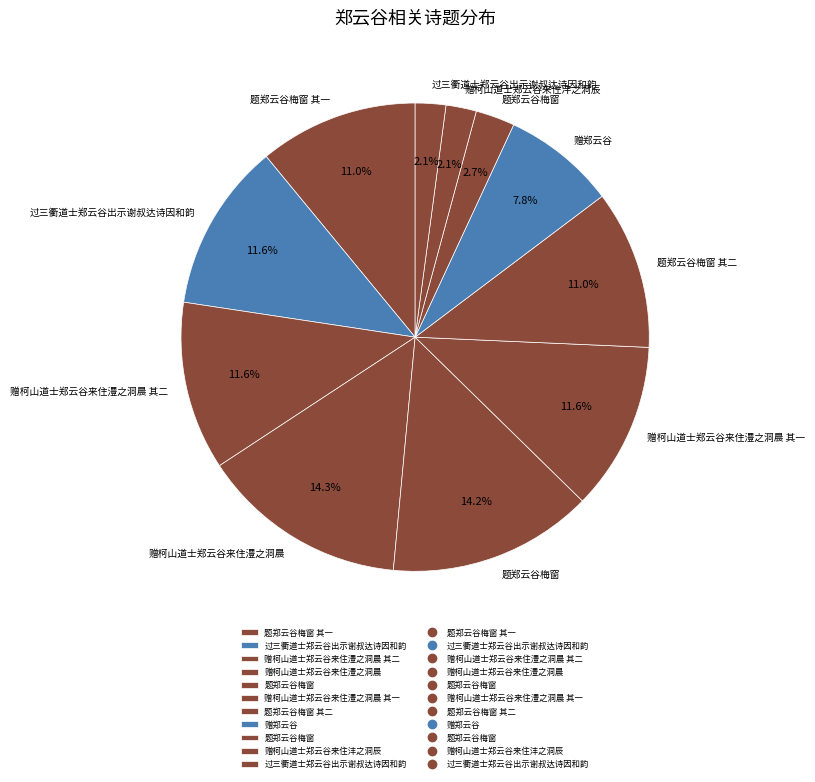

Which slice is the largest?

赠柯山道士郑云谷来住澧之洞晨